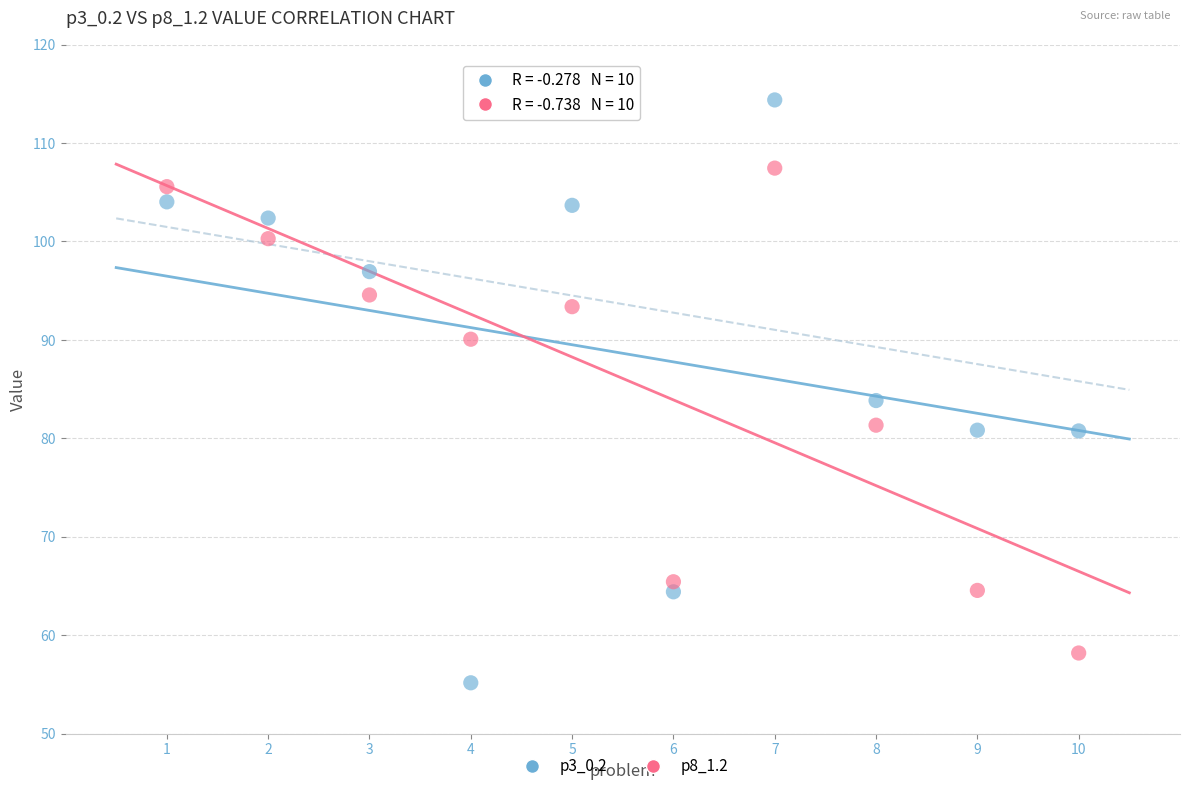

What are all the series names shown in the legend?

p3_0.2, p8_1.2